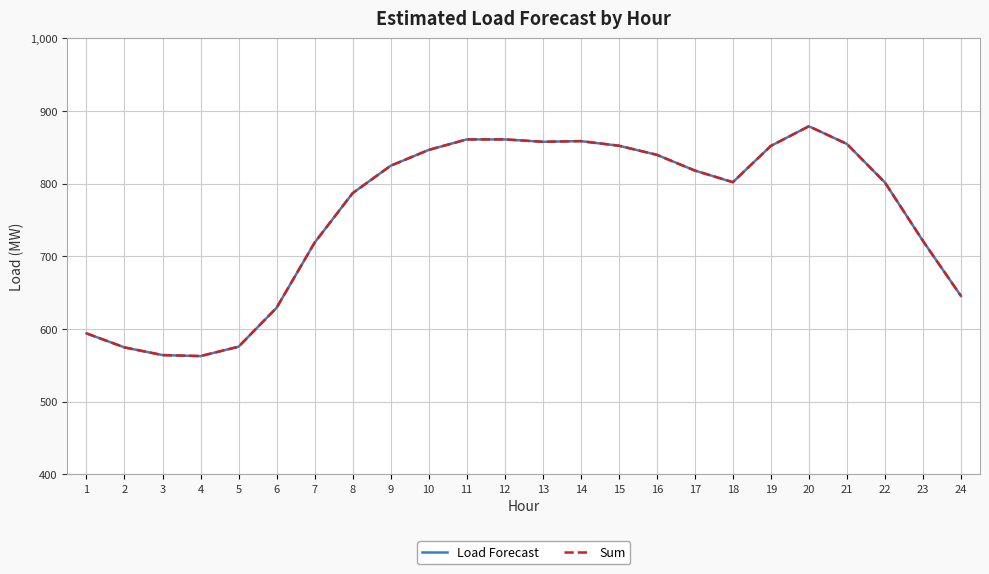

List the series in order of their peak value, lowest first.

Load Forecast, Sum